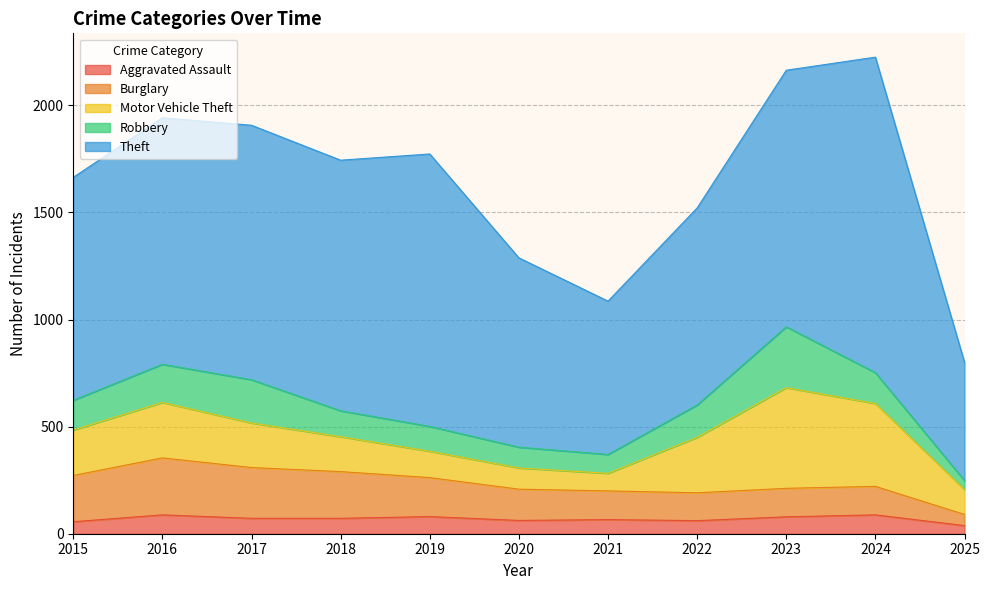

What is the sum of all Burglary values?

1847